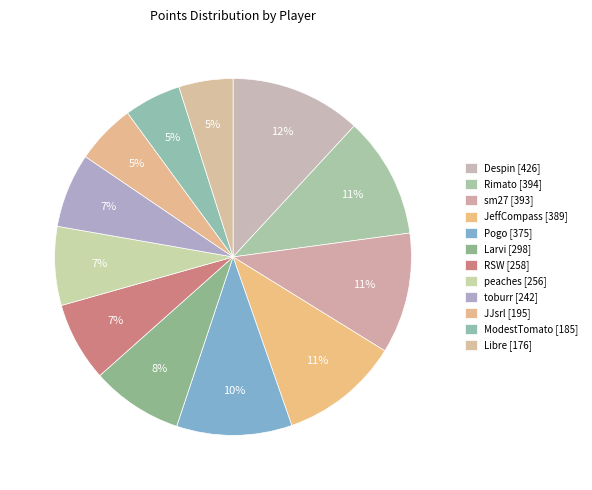

How many slices are in this pie chart?

12